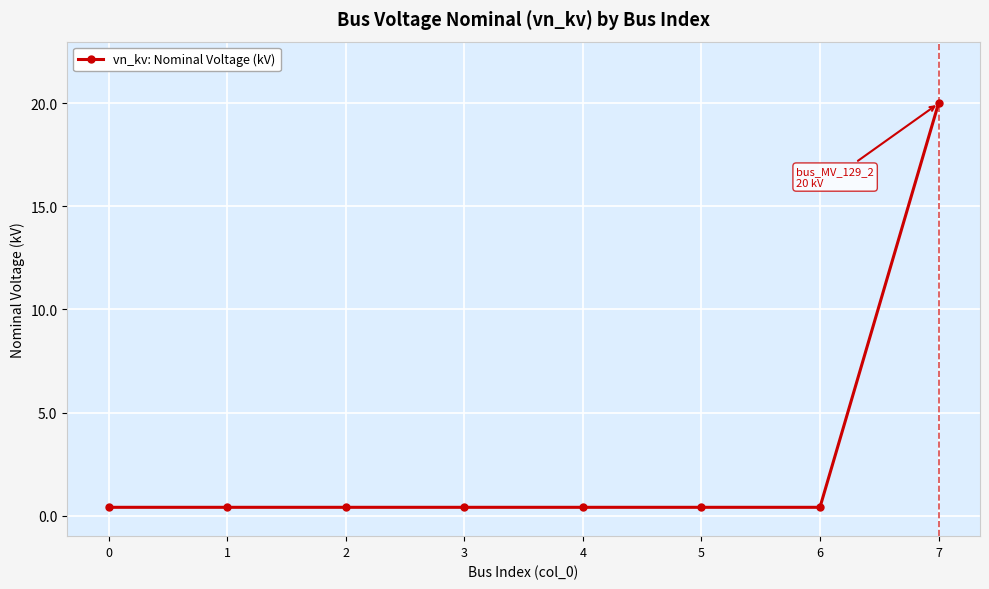

Reading left to right, list all the values displayed in this chart.

0.4	0.4	0.4	0.4	0.4	0.4	0.4	20.0